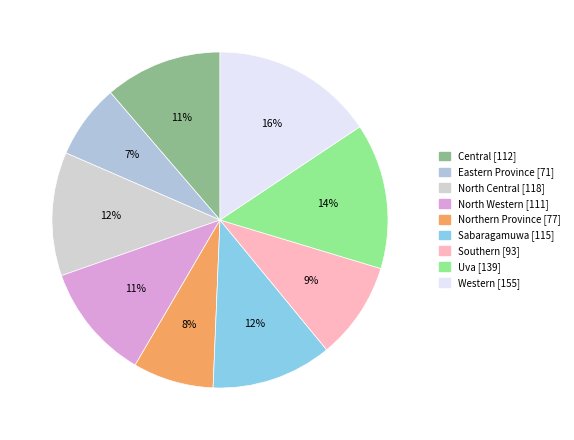

Does Northern Province represent more than half of the total?

No